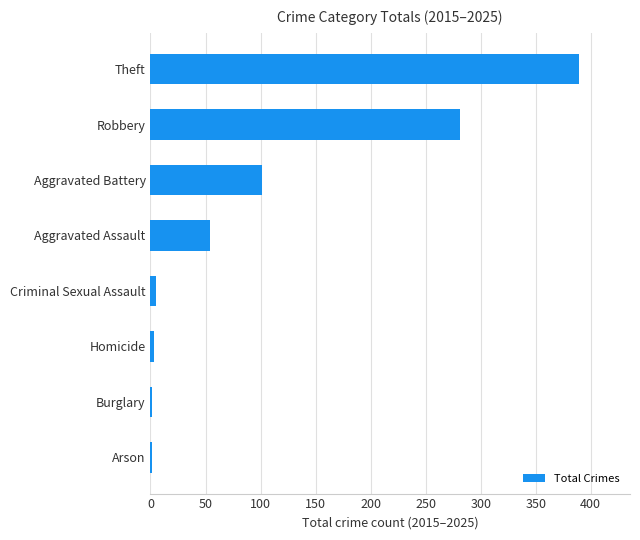

True or false: the data shows 54 at Aggravated Assault.

True